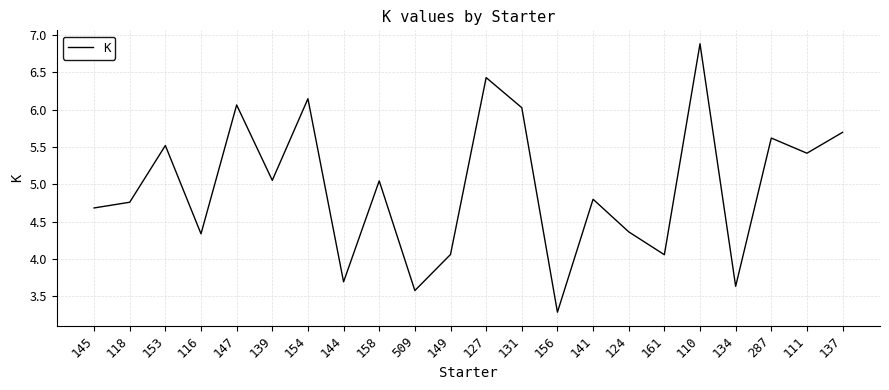

What is the maximum value shown in the chart?

6.9